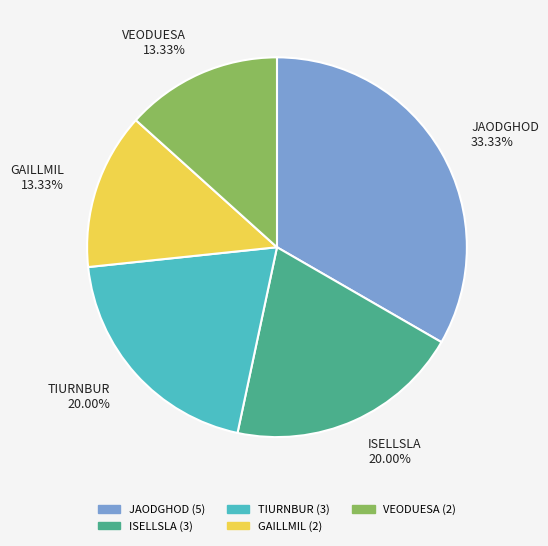

Between VEODUESA 13.33% and TIURNBUR 20.00%, which is larger?

TIURNBUR 20.00%